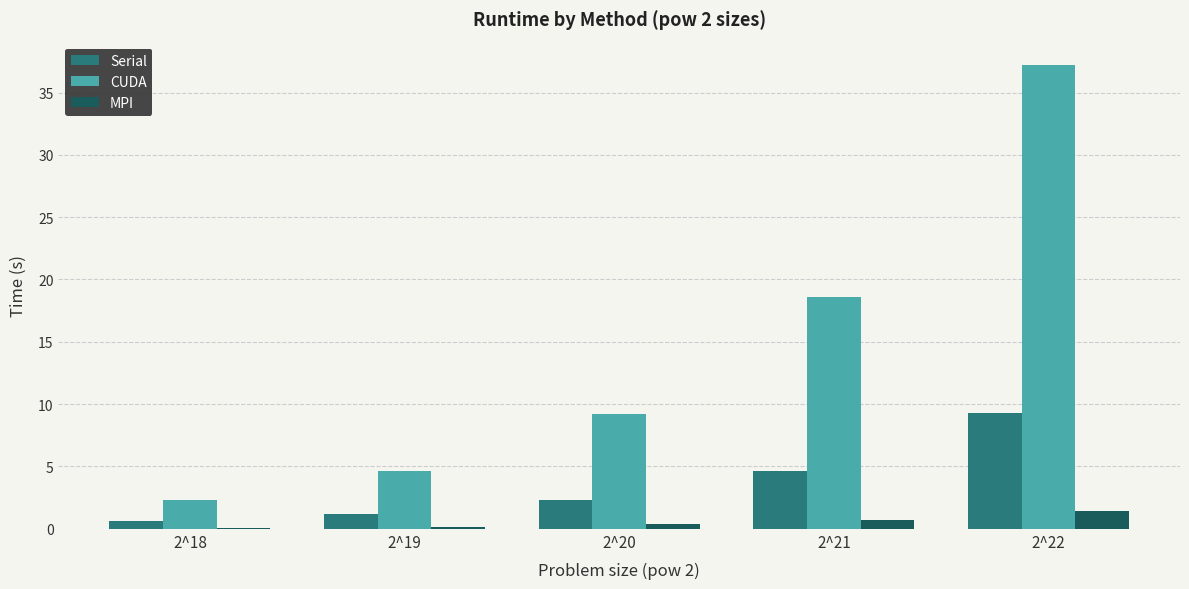

Is it true that Serial equals 13.1 at 2^22?

False